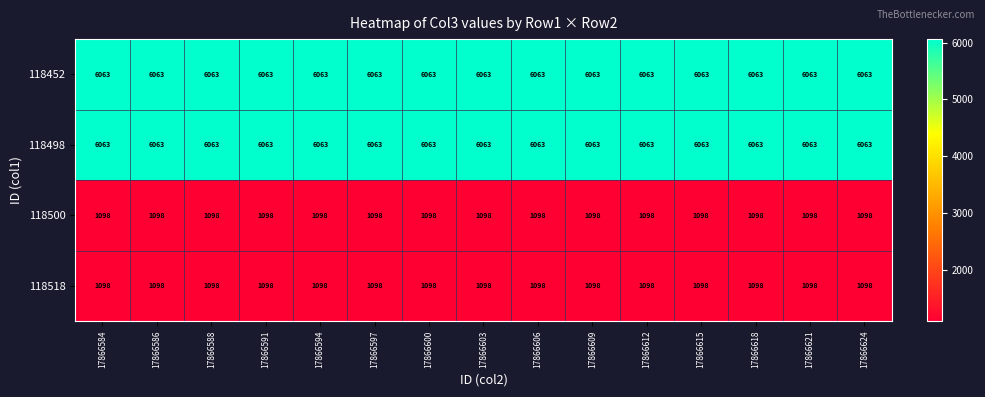

What is the total value across all series at 17866615?

14322